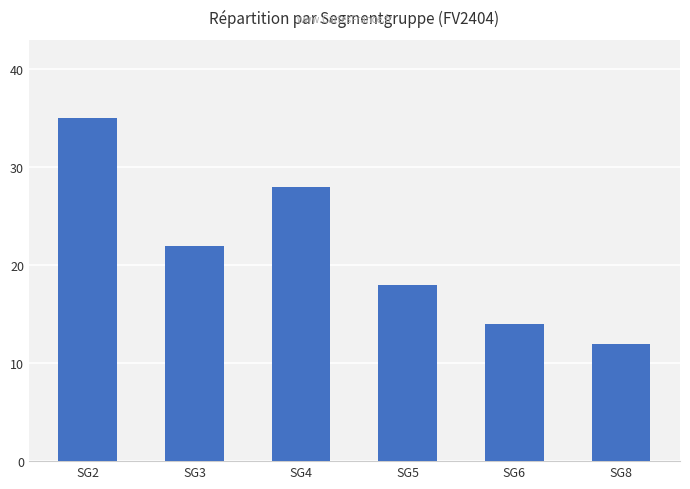

What is the minimum value shown in the chart?

12